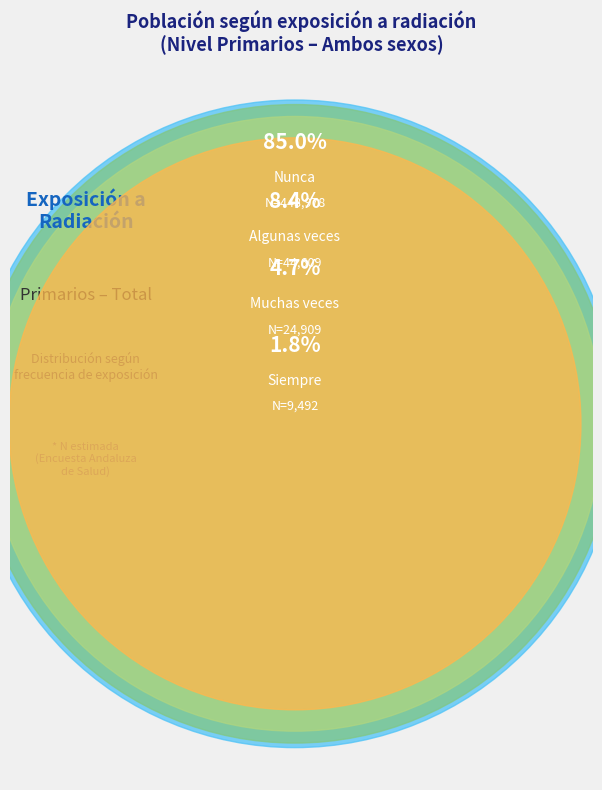

Count the number of slices in the pie.

4